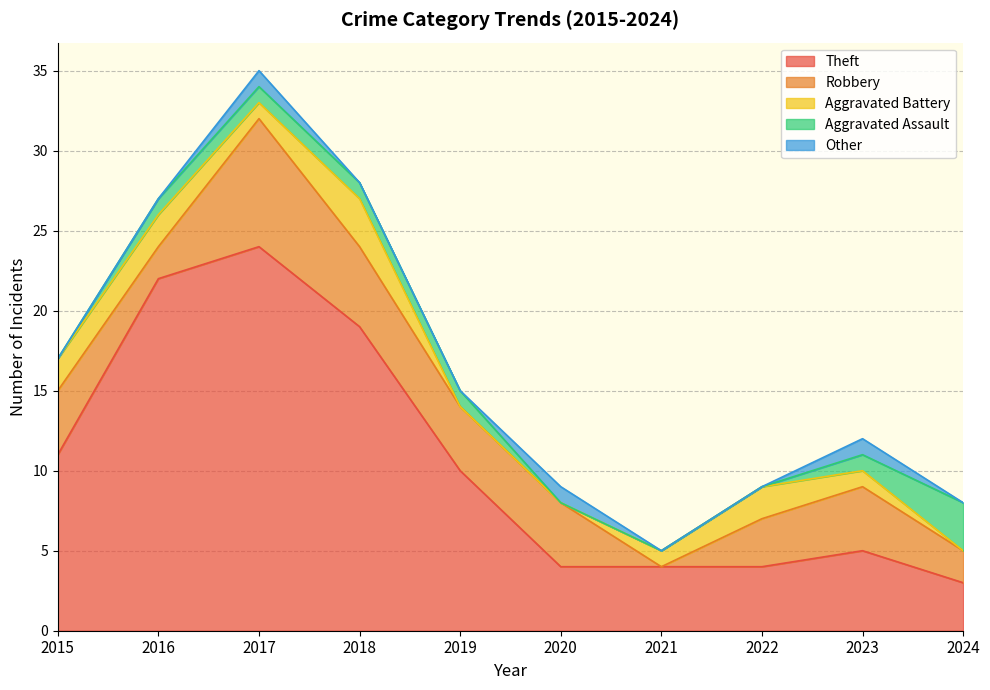

What are all the series names shown in the legend?

Theft, Robbery, Aggravated Battery, Aggravated Assault, Other